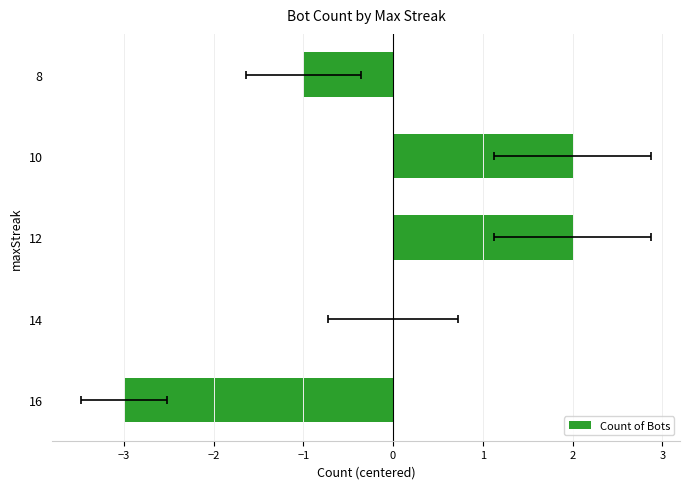

Reading left to right, what are all the values shown in this chart?

-3	0	2	2	-1